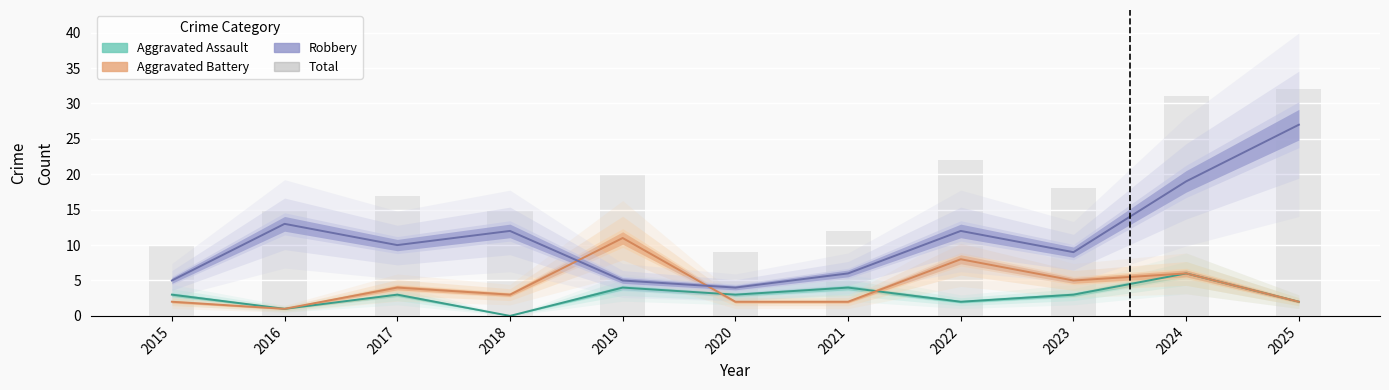

At how many categories does at least one series exceed 15?

6